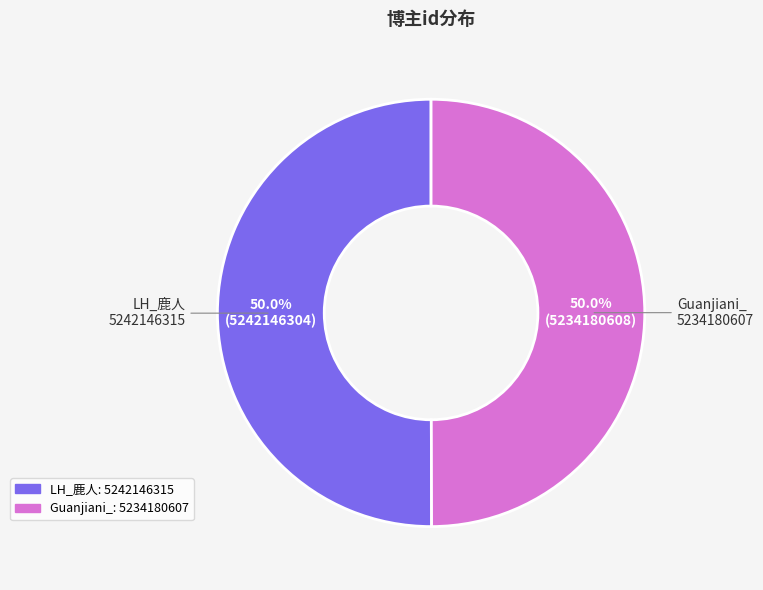

To the nearest percent, what is the average slice percentage?

50%